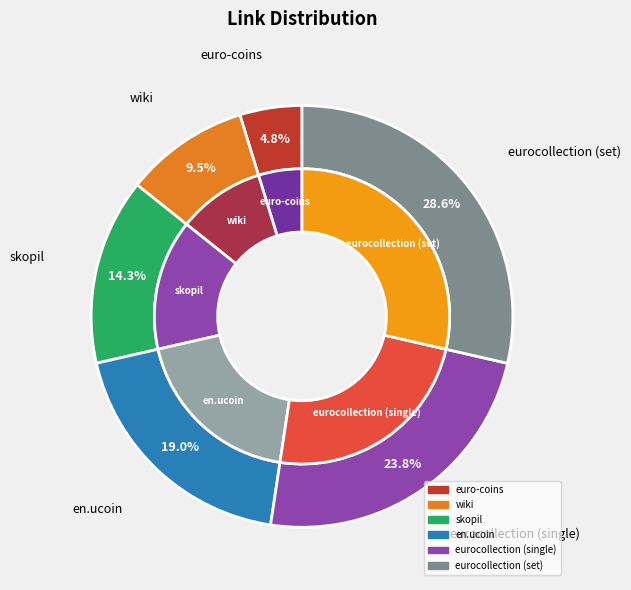

Does skopil represent more than half of the total?

No